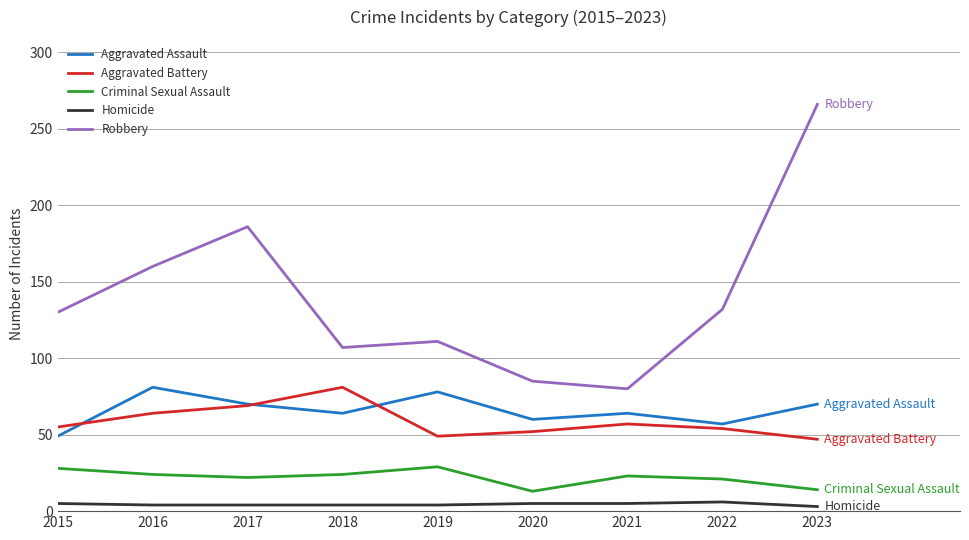

What is the difference between the second highest and second lowest values in the Homicide series?

1